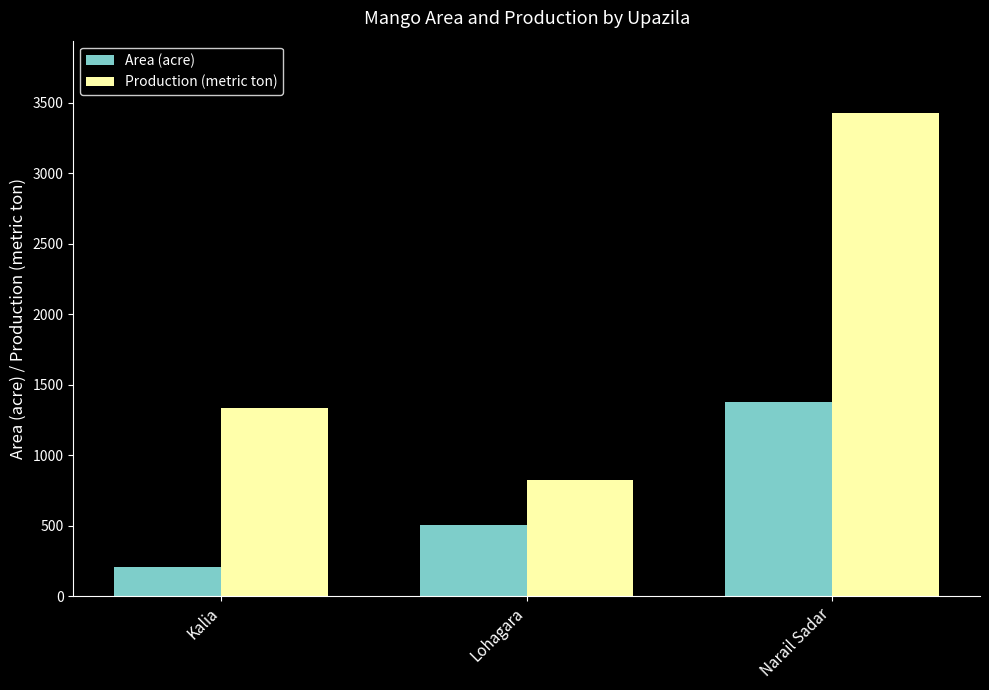

What is the difference between the Area (acre) values at Kalia and Narail Sadar?

1165